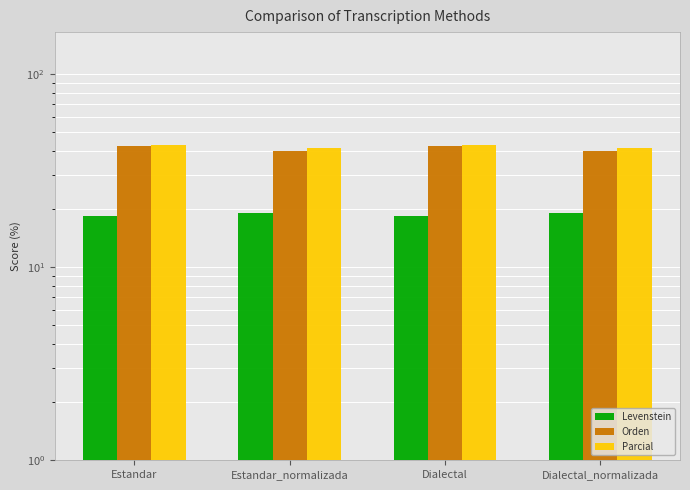

How many values in the Levenstein series exceed 19?

2